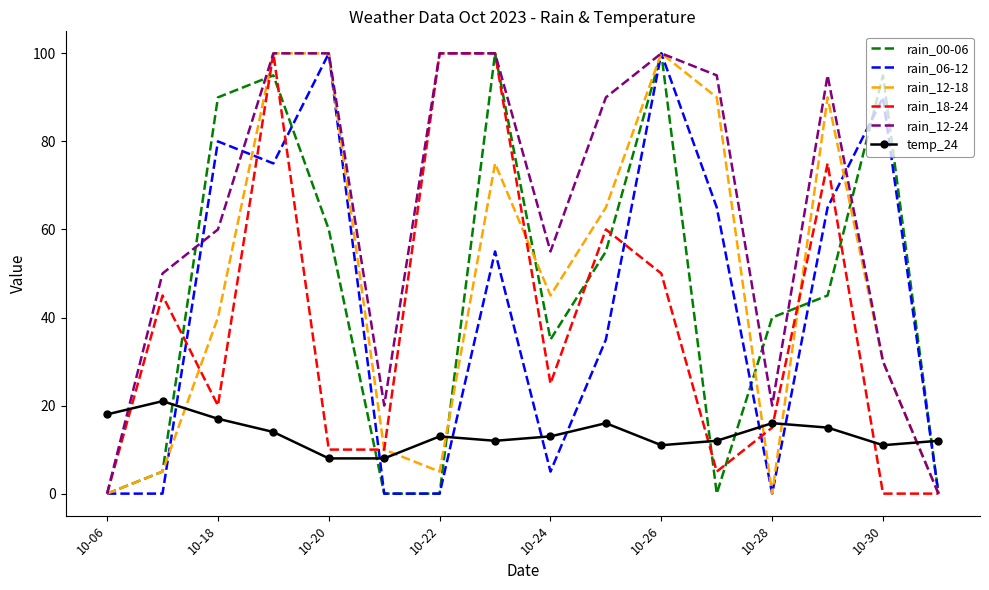

How many distinct data groups are displayed?

6